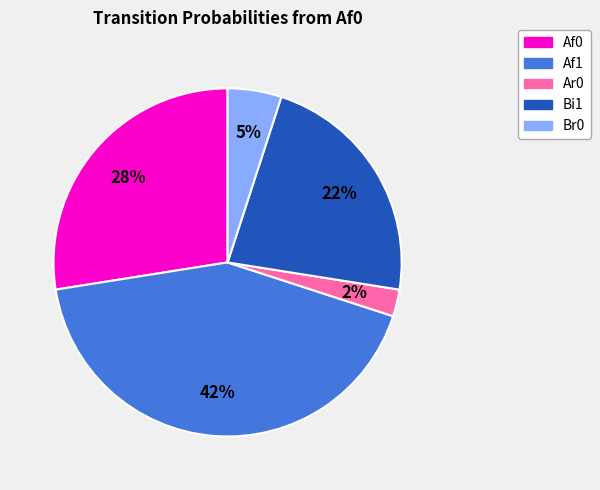

Combined, do Ar0 and Br0 account for over 50%?

No